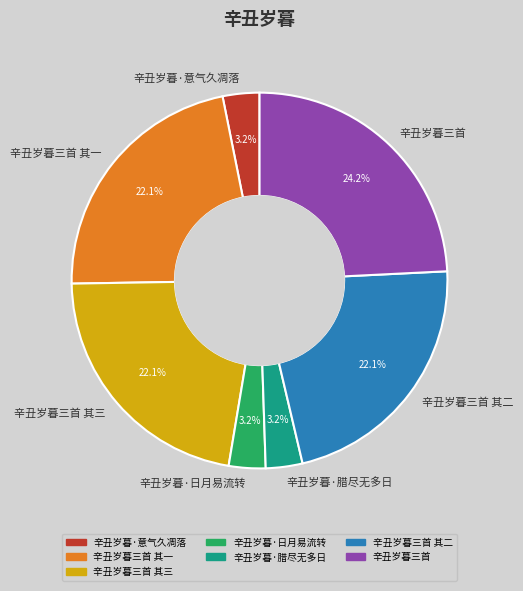

Is there a majority slice in this chart?

No